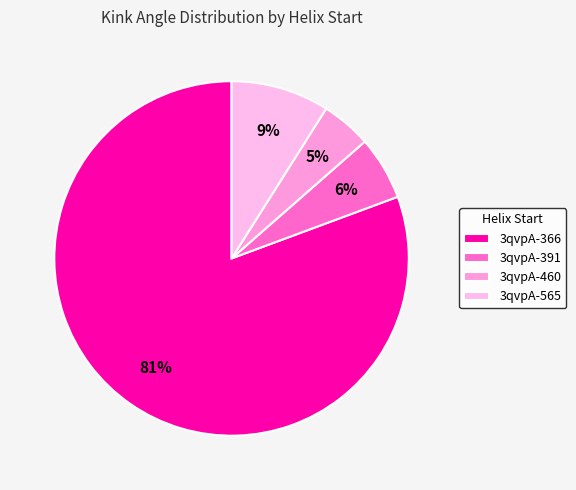

Count the number of slices in the pie.

4